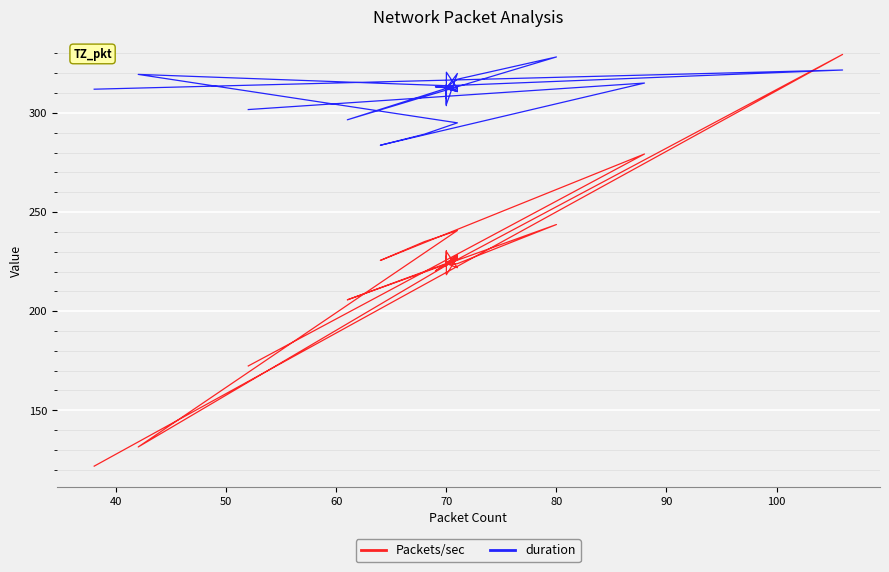

Which series has the largest range (max minus min)?

Packets/sec